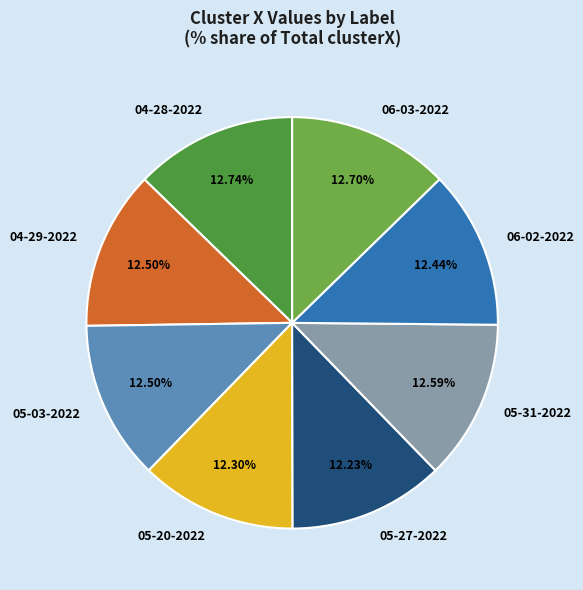

How many slices are in this pie chart?

8